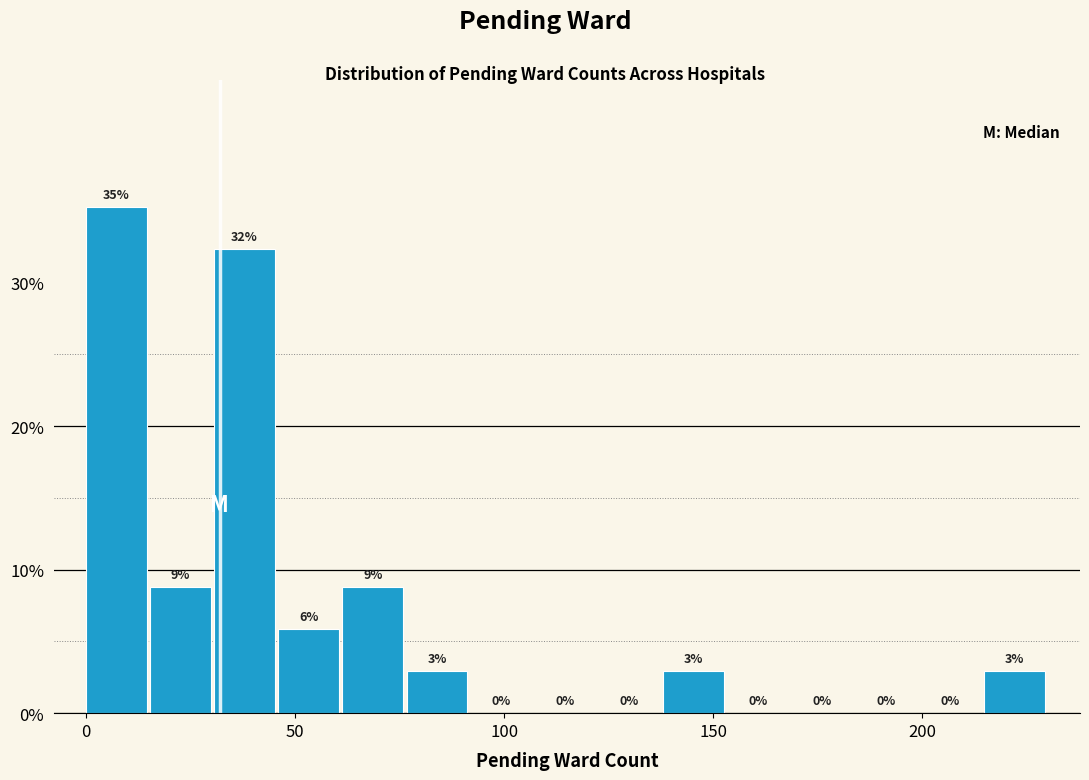

Around what value on the x-axis is the tallest bar? Give the approximate position of its centre, as read against the axis.

5